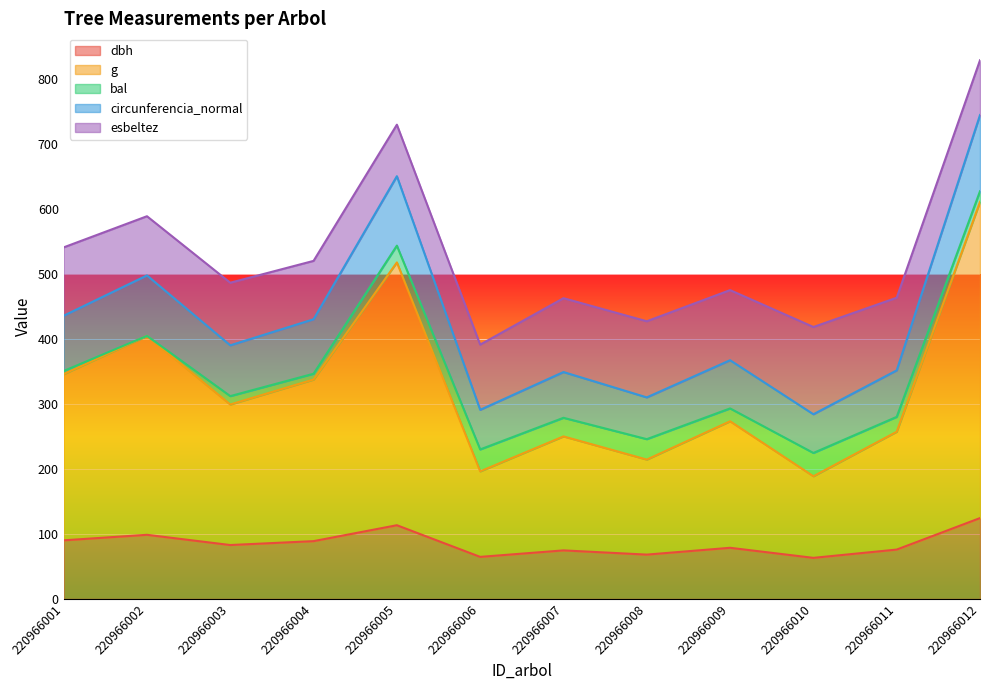

What is the difference between the dbh values at 220966003 and 220966007?

8.2